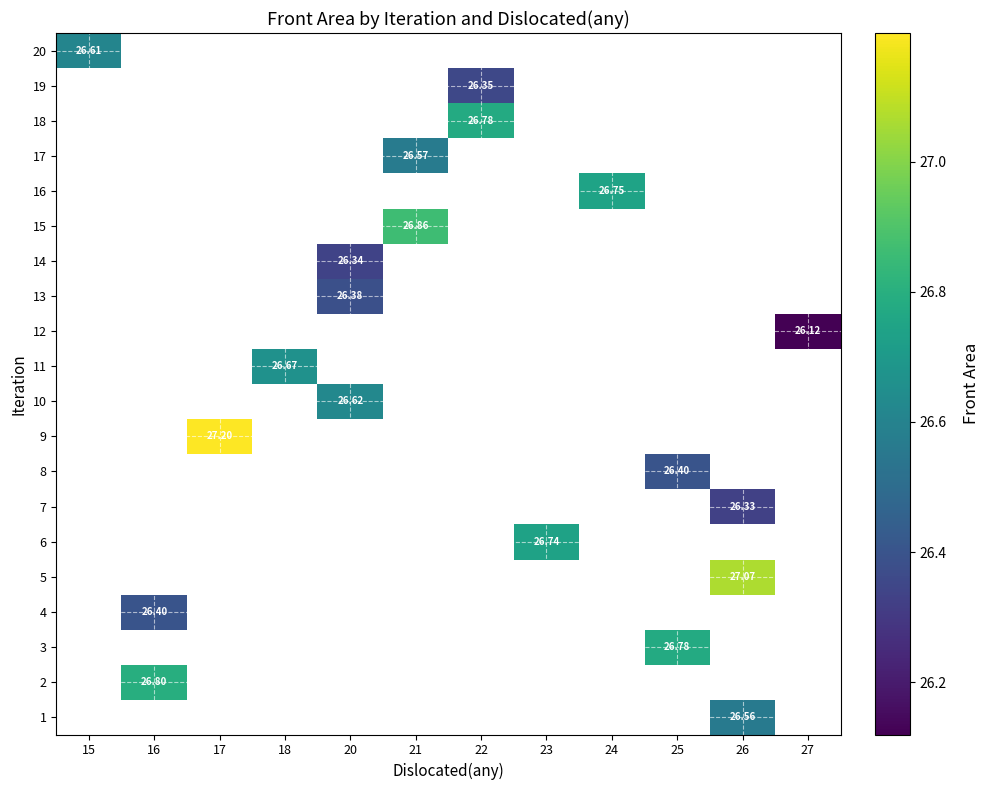

Which has a higher value, 15 or 20?

20